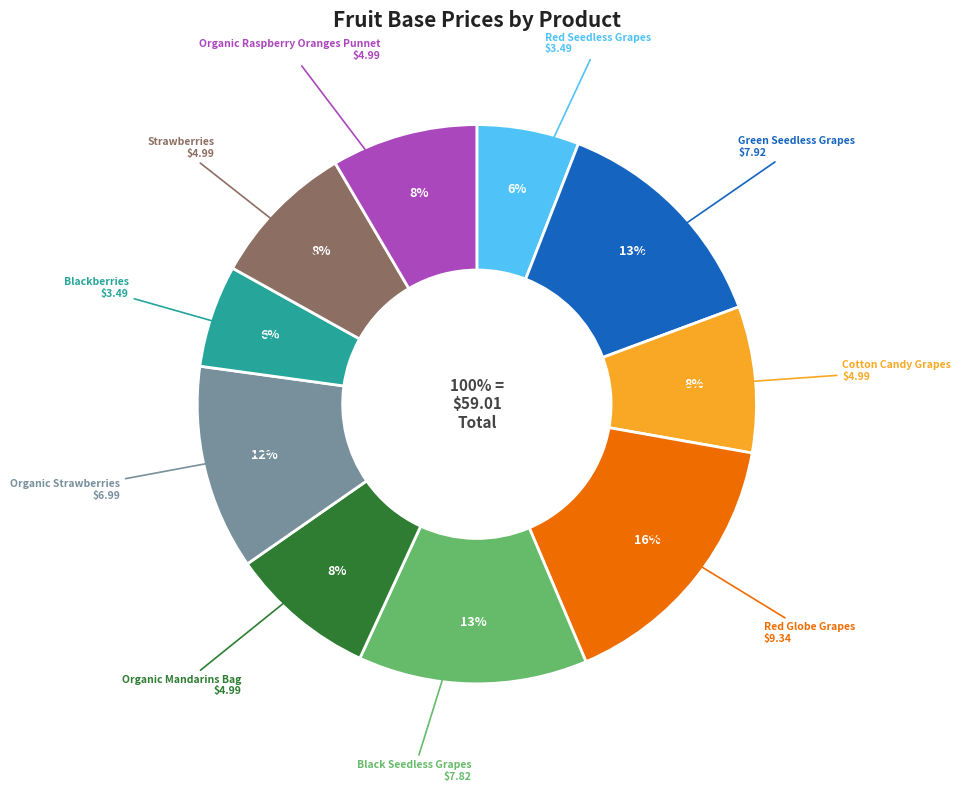

To the nearest percent, what is the difference between the largest and smallest slice percentages?

10%